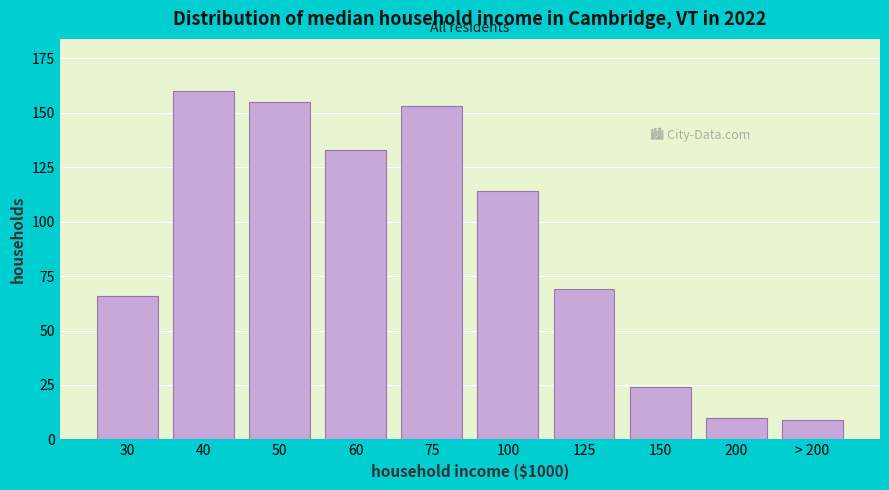

Reading right to left, extract all data points from this chart.

9	10	24	69	114	153	133	155	160	66